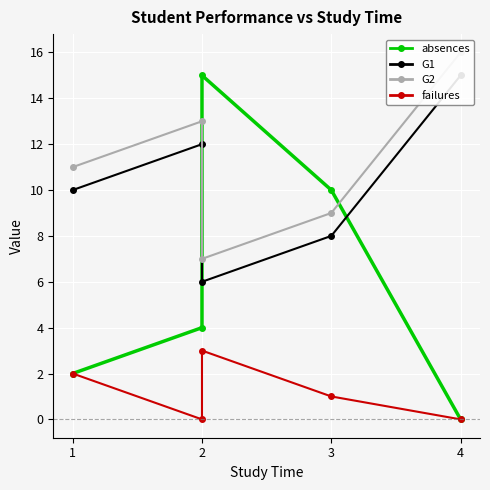

At how many categories does at least one series exceed 7?

5